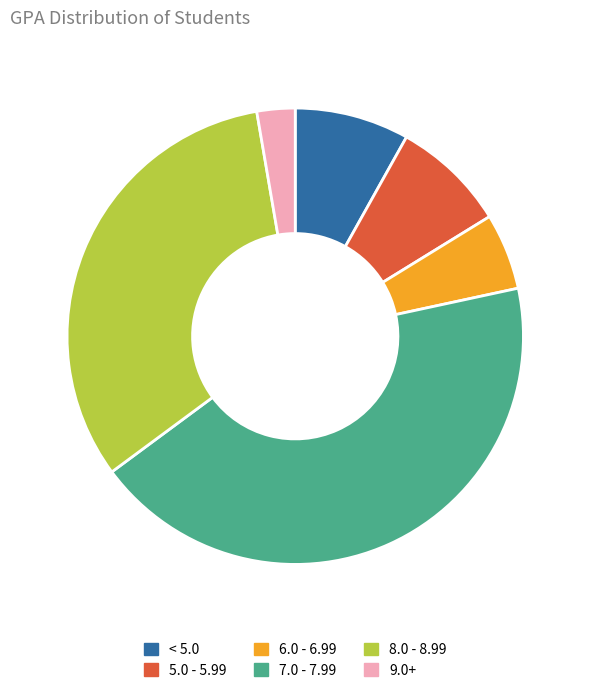

The 5.0 - 5.99 slice represents 8% of the pie. True or false?

True